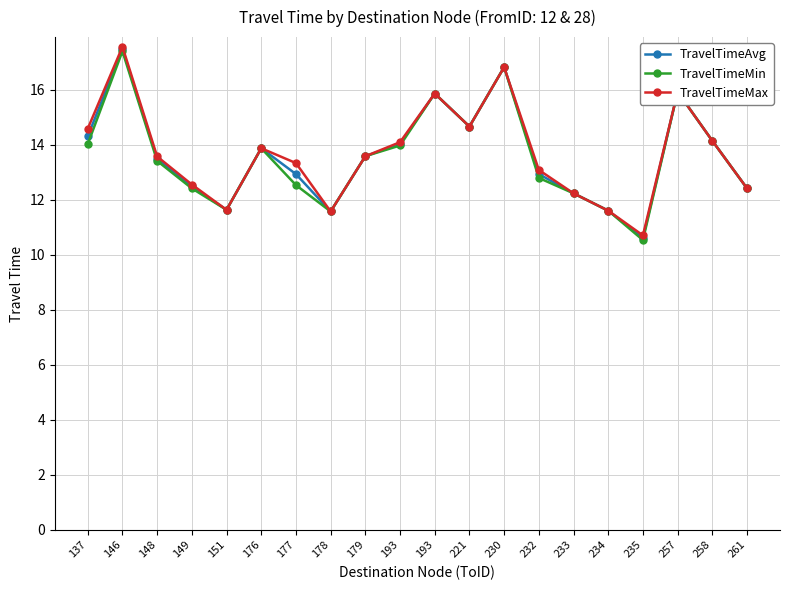

Which category has the highest value in the TravelTimeMin series?

146